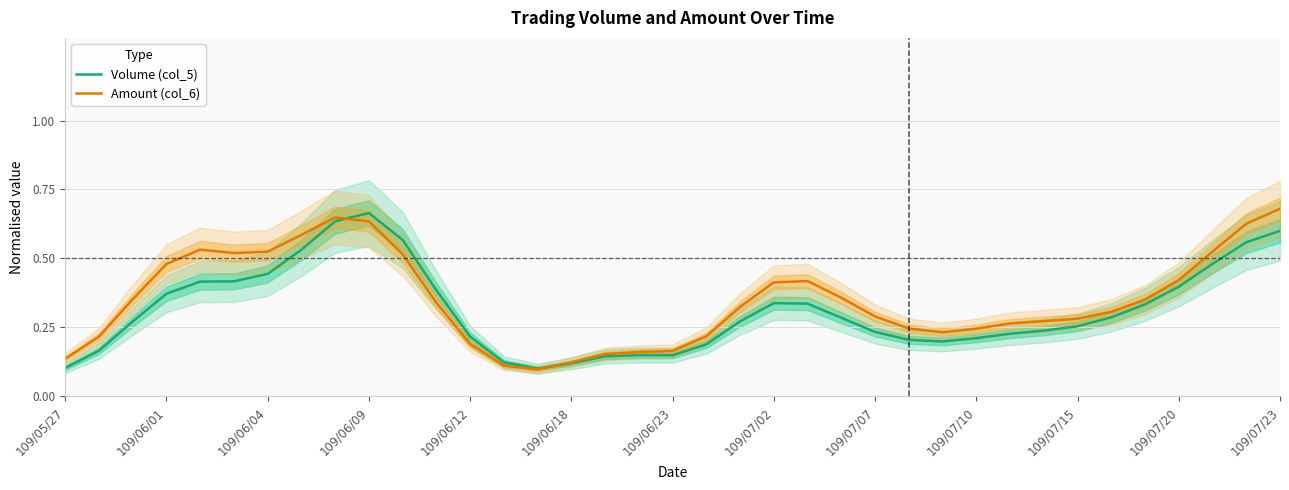

List the series in order of their overall mean, highest first.

Amount (col_6), Volume (col_5)